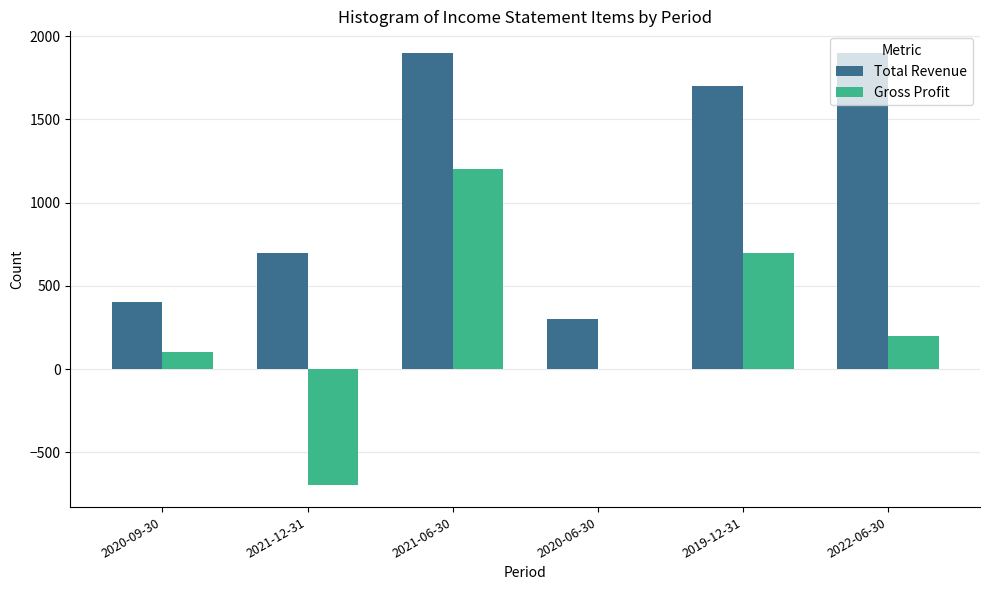

What is the difference between the Gross Profit values at 2020-06-30 and 2021-12-31?

700